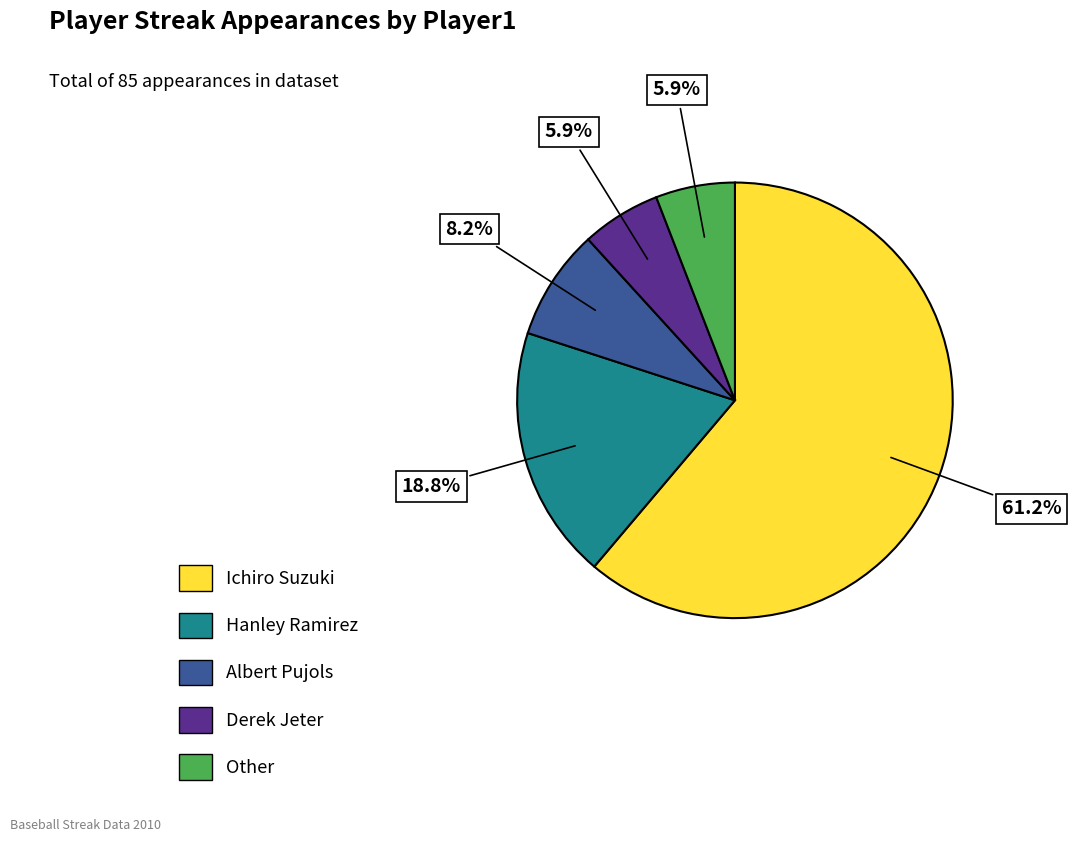

What percentage is the Hanley Ramirez slice, to the nearest percent?

19%